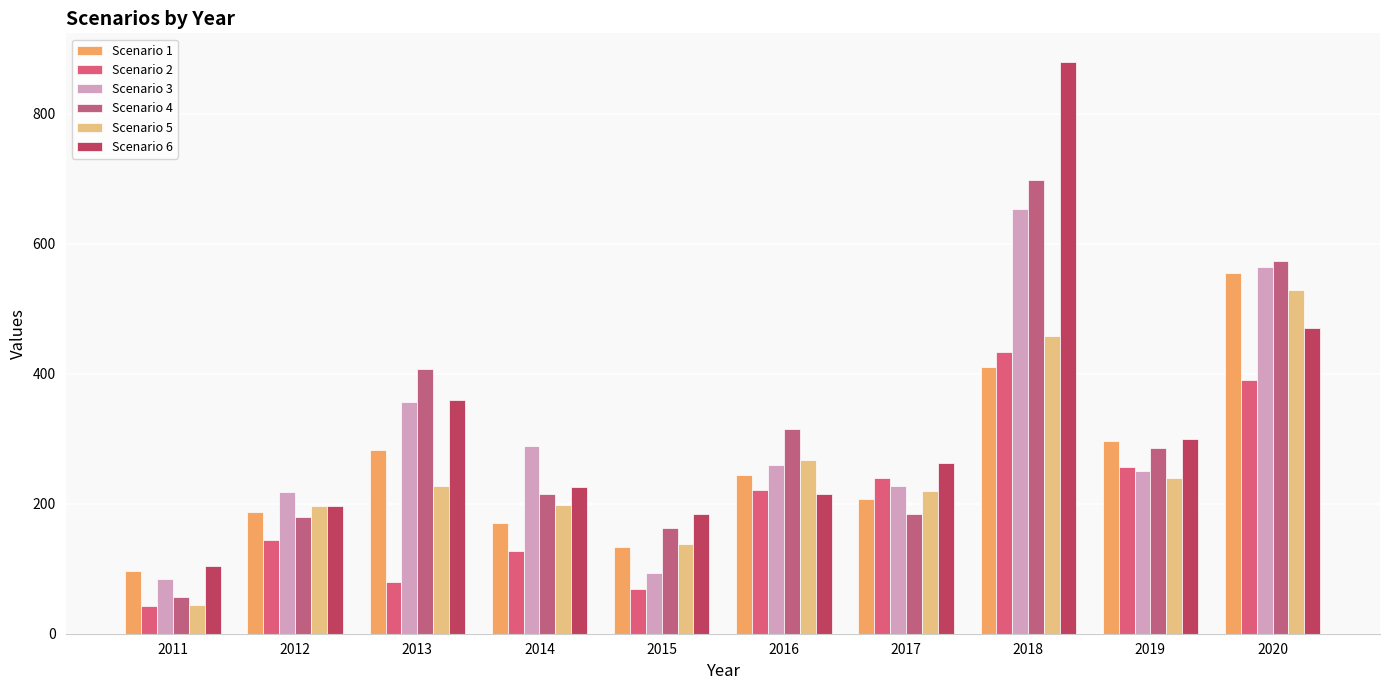

What is the greatest value displayed?

880